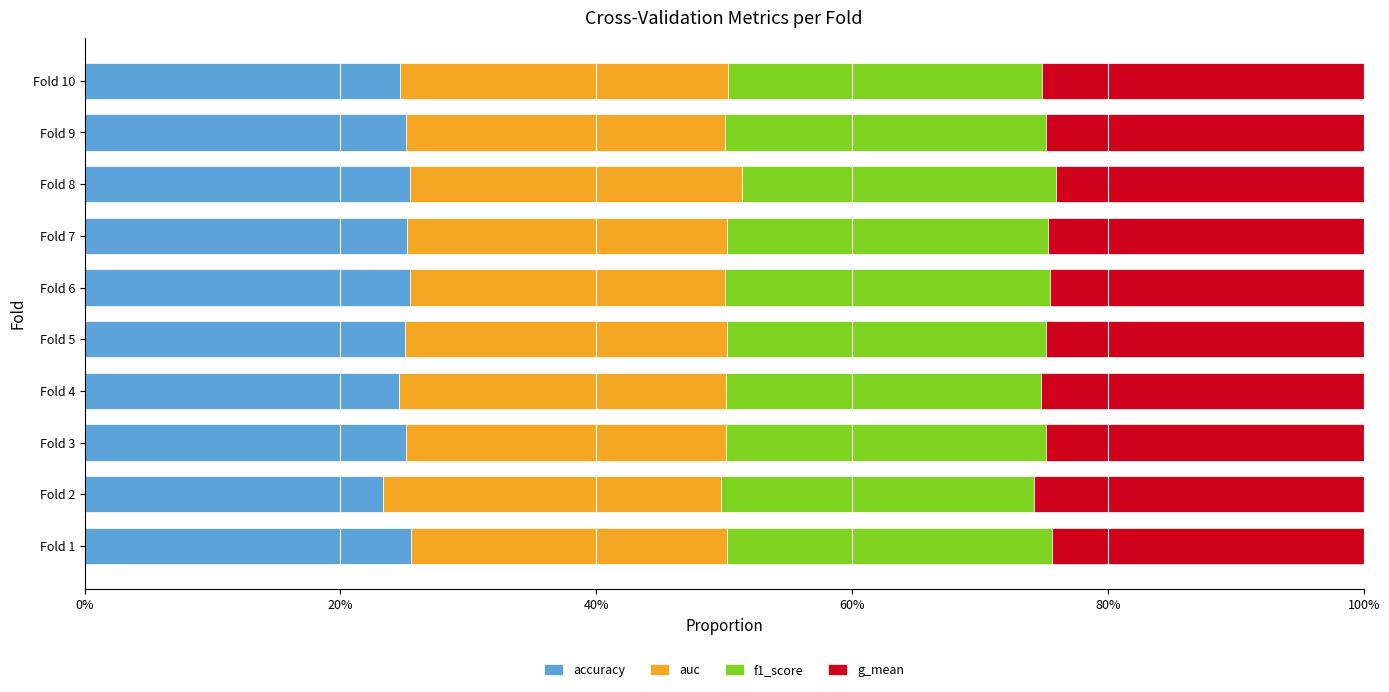

What are all the series names shown in the legend?

accuracy, auc, f1_score, g_mean